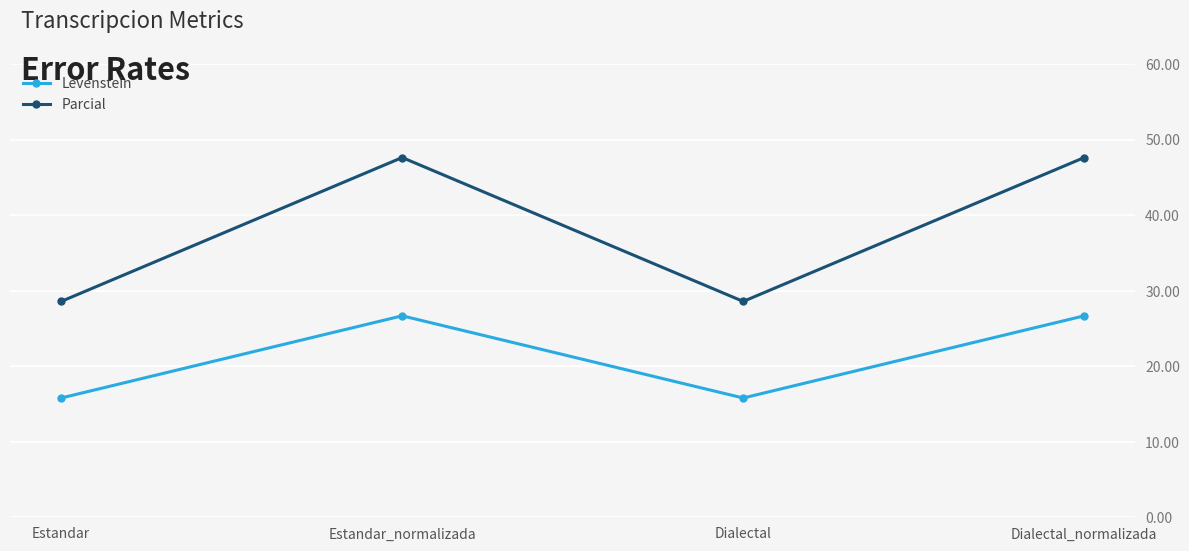

Is it true that Parcial equals 15.4 at Estandar?

False